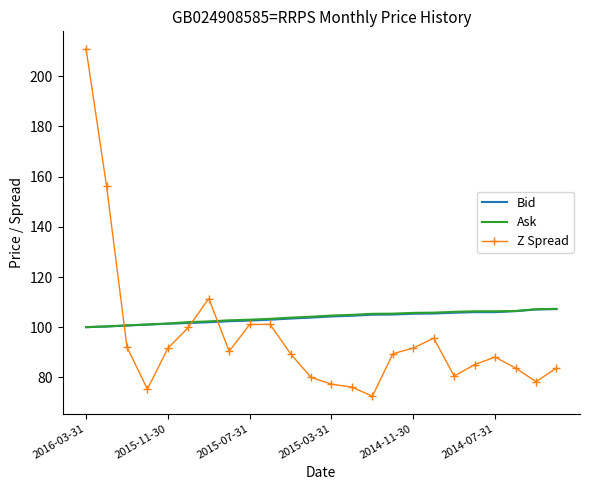

After their last crossing, which series has the higher values: Z Spread or Bid?

Bid